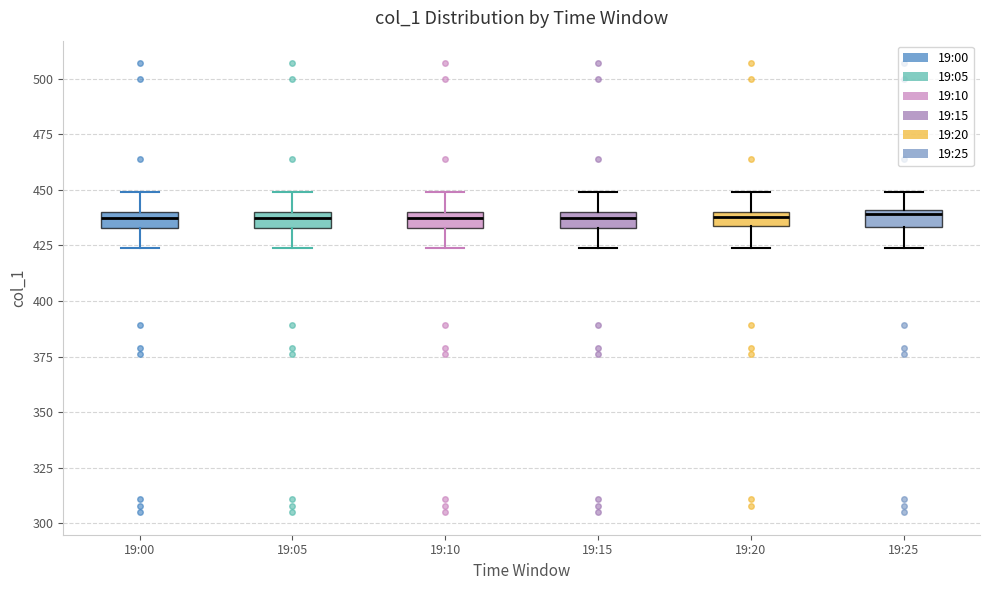

Where does the lower whisker of the box for 19:15 end on the y-axis? The values are not printed on the chart, so give them approximately, as read against the axis.

425